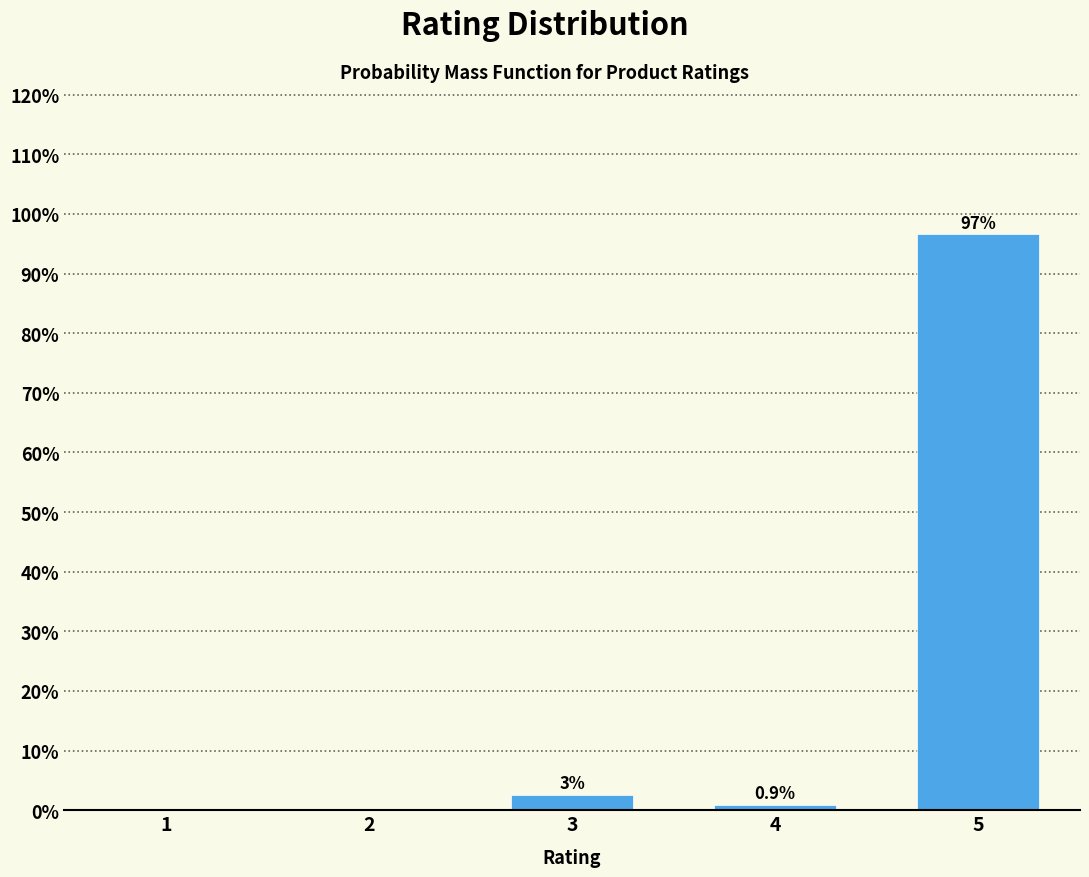

Which has a higher value, 5 or 2?

5